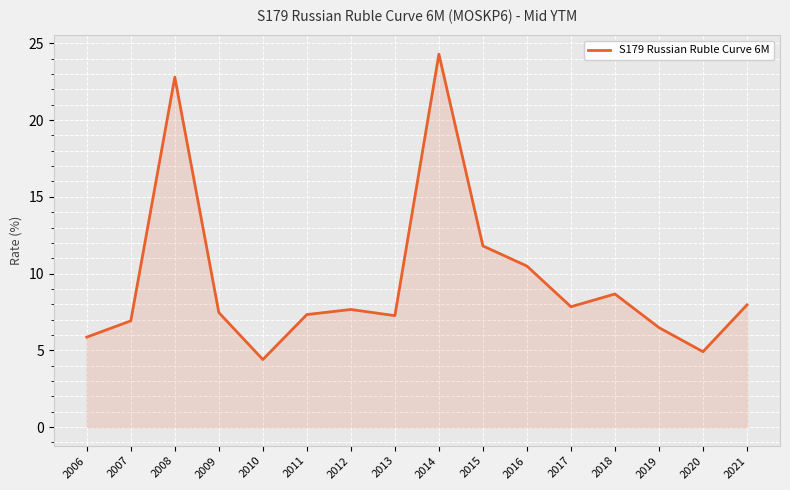

Reading left to right, extract all data points from this chart.

5.9	6.9	22.8	7.5	4.4	7.3	7.7	7.3	24.3	11.8	10.5	7.8	8.7	6.5	4.9	8.0